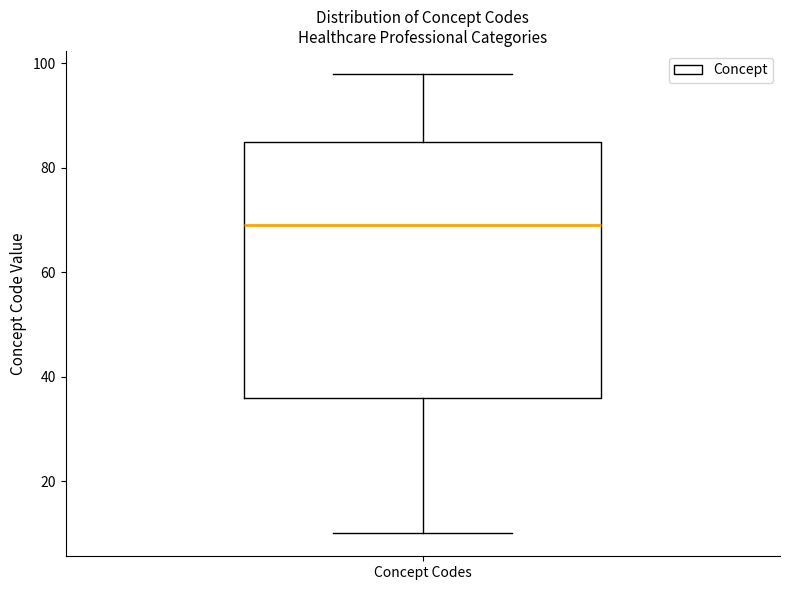

Read this box plot against the y-axis: the position of the median line, the range covered by the box, and the ends of both whiskers. The values are not printed on the chart, so give them approximately, as read against the axis.

median 70, box 36 to 86, whiskers 10 to 98